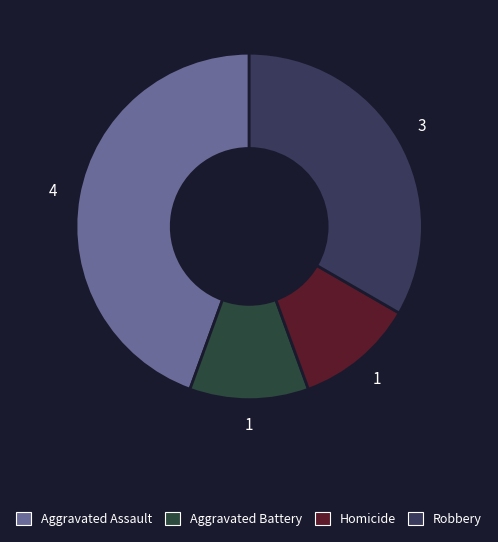

Do Aggravated Assault and Aggravated Battery together represent more than half of the pie?

Yes